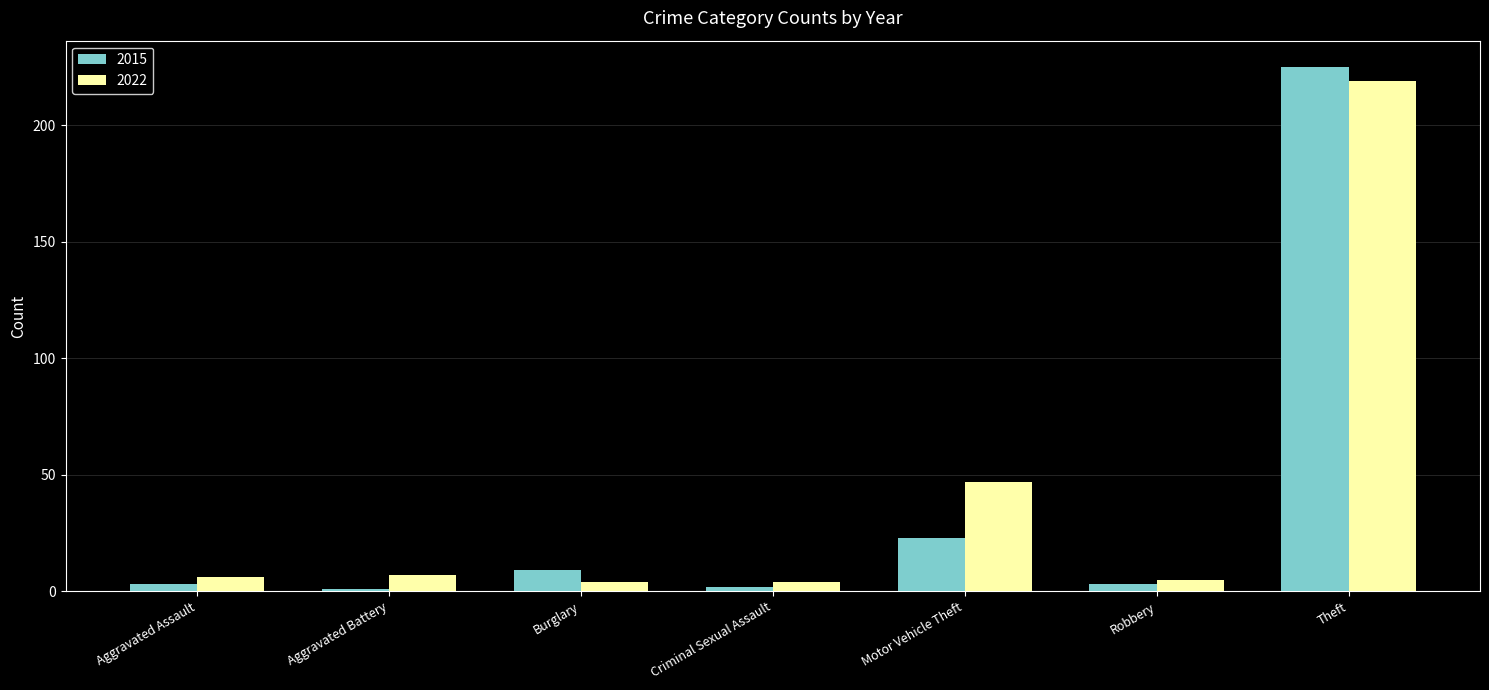

At which category does the chart reach its peak across all series?

Theft